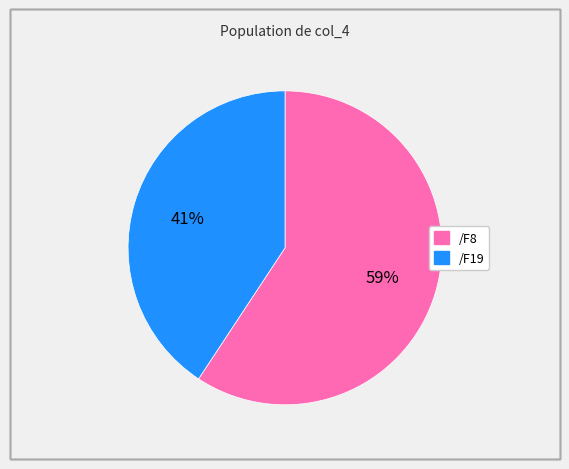

What is the largest slice in the pie chart?

/F8